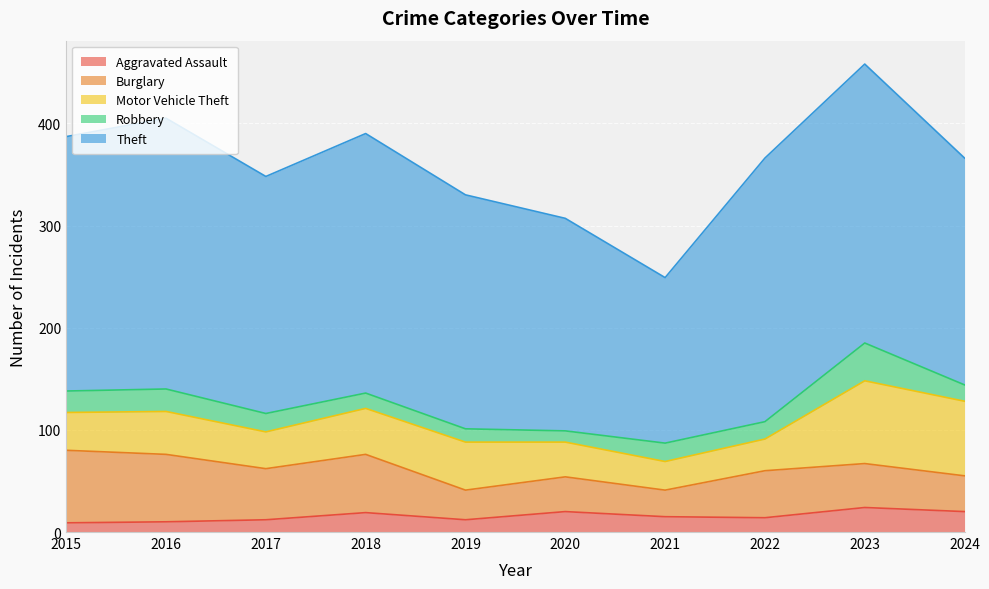

How many lines are shown in the chart?

5